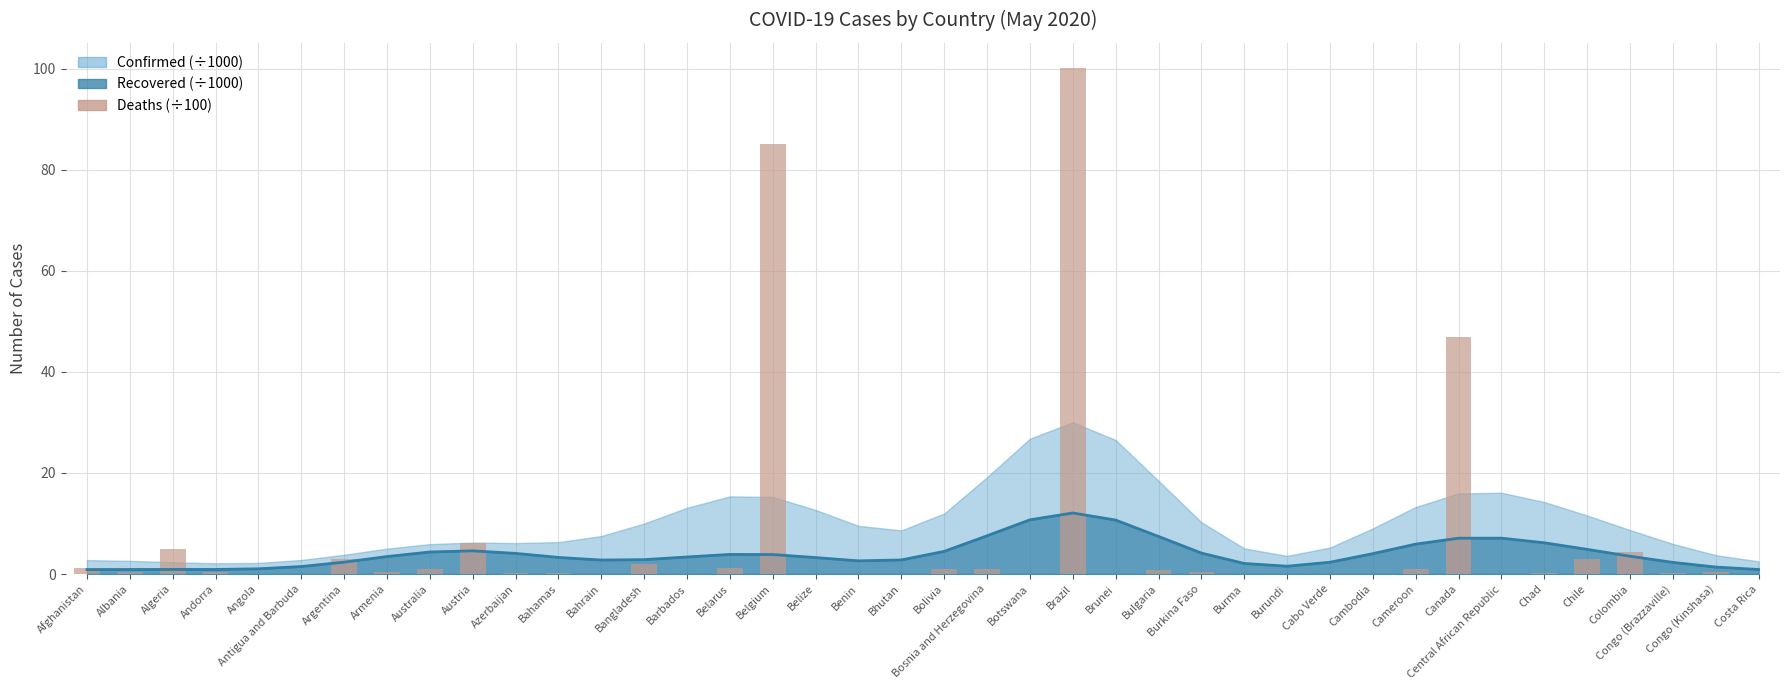

Is it true that the value at Belize is 0.0?

False